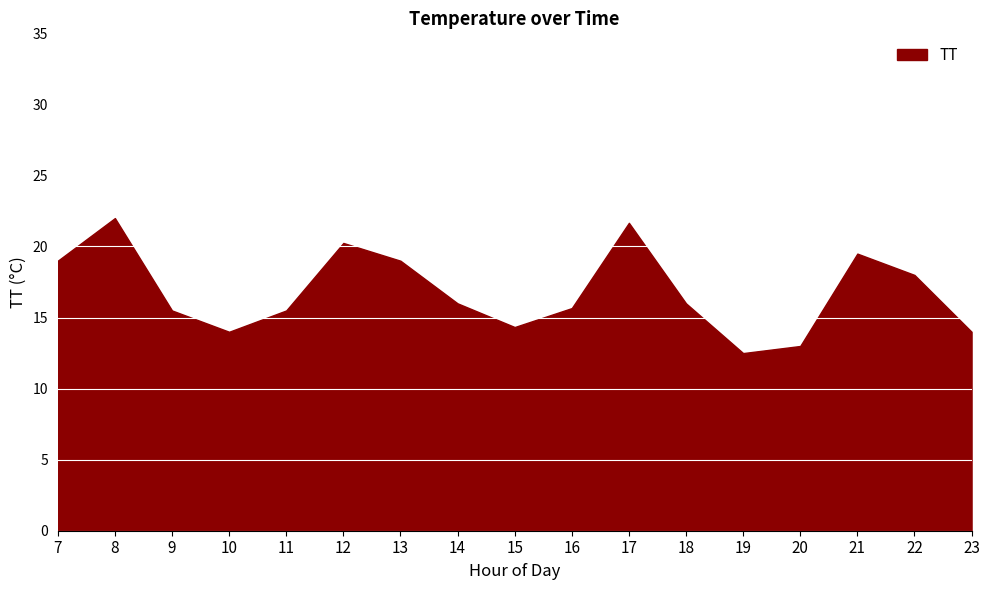

What is the difference between the values at 8 and 11?

6.5